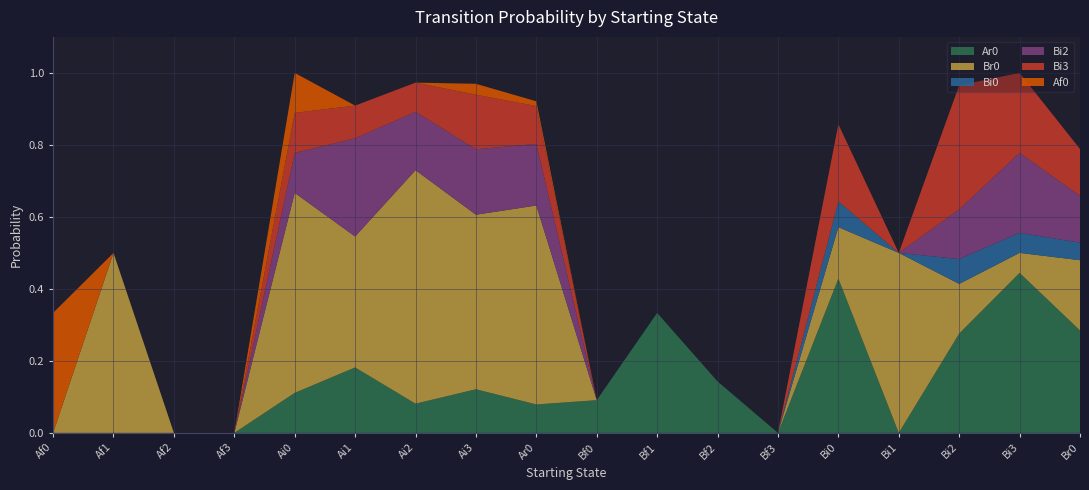

Reading left to right, transcribe all the data shown in this chart.

Ar0: 0.0	0.0	0.0	0.0	0.1	0.2	0.1	0.1	0.1	0.1	0.3	0.1	0.0	0.4	0.0	0.3	0.4	0.3
Br0: 0.0	0.5	0.0	0.0	0.6	0.4	0.6	0.5	0.6	0.0	0.0	0.0	0.0	0.1	0.5	0.1	0.1	0.2
Bi0: 0.0	0.0	0.0	0.0	0.0	0.0	0.0	0.0	0.0	0.0	0.0	0.0	0.0	0.1	0.0	0.1	0.1	0.0
Bi2: 0.0	0.0	0.0	0.0	0.1	0.3	0.2	0.2	0.2	0.0	0.0	0.0	0.0	0.0	0.0	0.1	0.2	0.1
Bi3: 0.0	0.0	0.0	0.0	0.1	0.1	0.1	0.2	0.1	0.0	0.0	0.0	0.0	0.2	0.0	0.3	0.2	0.1
Af0: 0.3	0.0	0.0	0.0	0.1	0.0	0.0	0.0	0.0	0.0	0.0	0.0	0.0	0.0	0.0	0.0	0.0	0.0